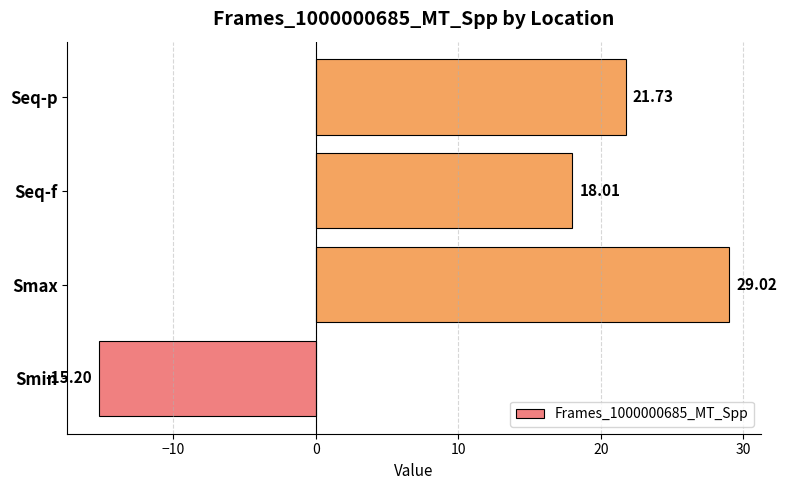

List the labels in order of value, smallest first.

Smin, Seq-f, Seq-p, Smax